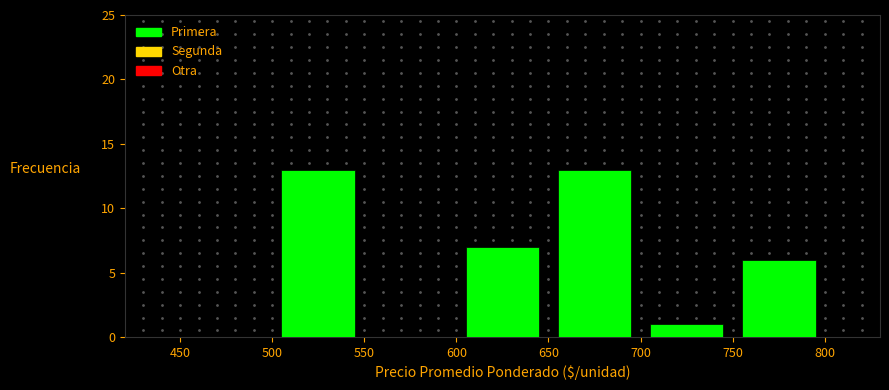

Reading left to right, list every bar in this chart as the range it spans on the x-axis followed by its height. The values are not printed on the chart, so give them approximately, as read against the axis.

450 to 500: 0
500 to 550: 13
550 to 600: 0
600 to 650: 7
650 to 700: 13
700 to 750: 1
750 to 800: 6